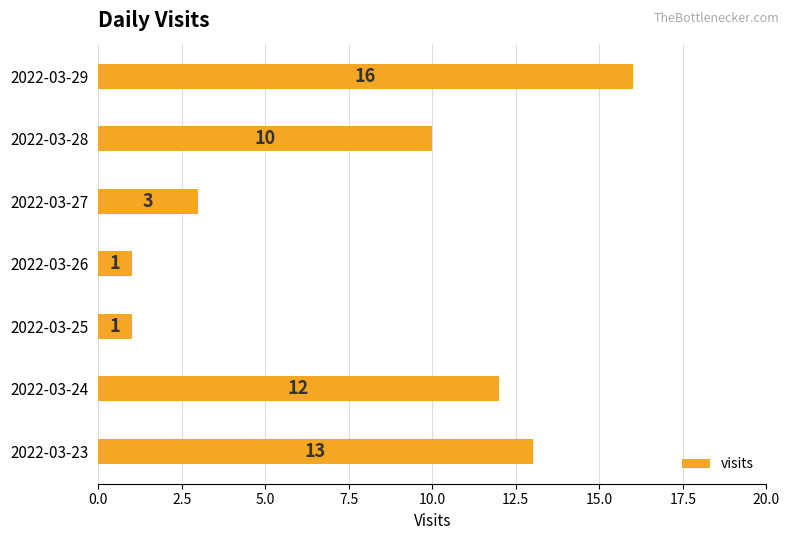

The value at 2022-03-26 is 1. True or false?

True